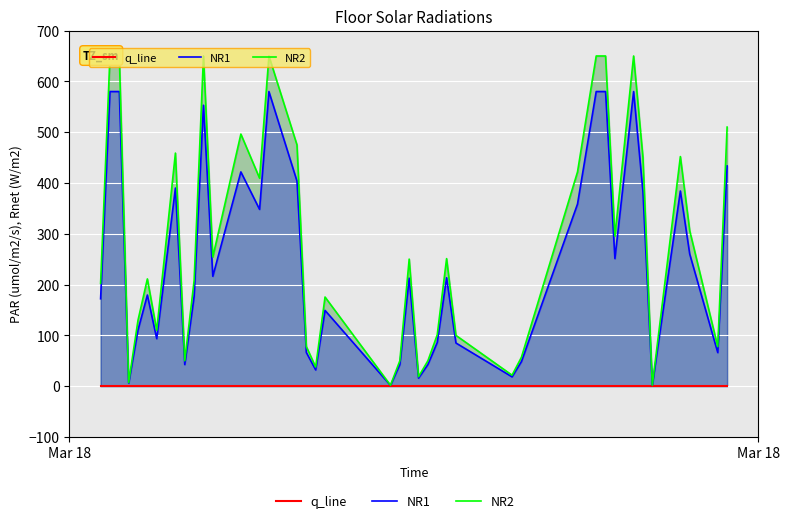

True or false: NR1 and NR2 intersect in this chart.

False